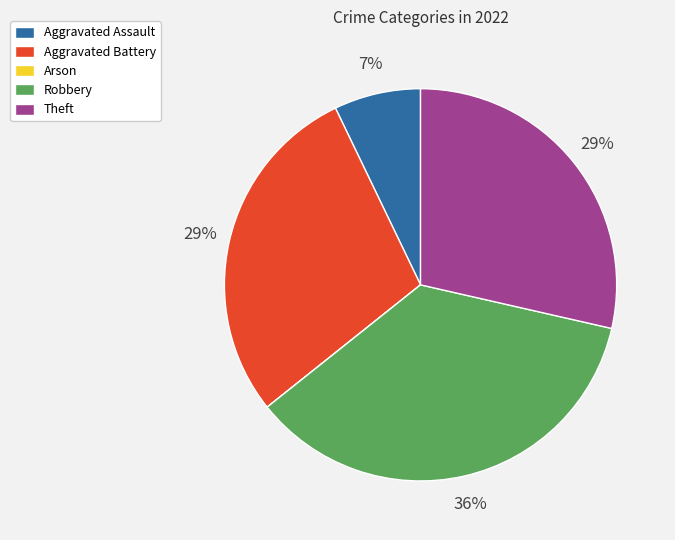

True or false: Theft accounts for 43% of the total.

False